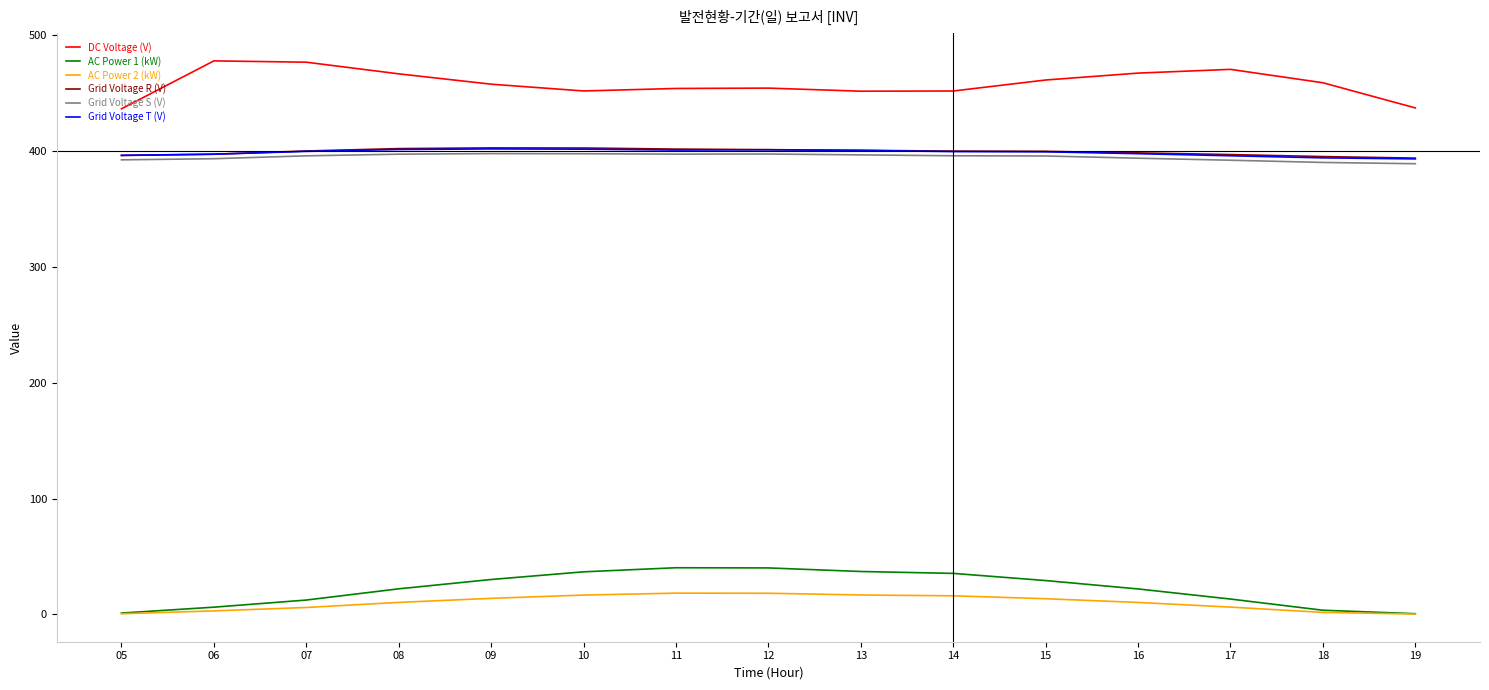

True or false: Grid Voltage S (V) and AC Power 2 (kW) intersect in this chart.

False